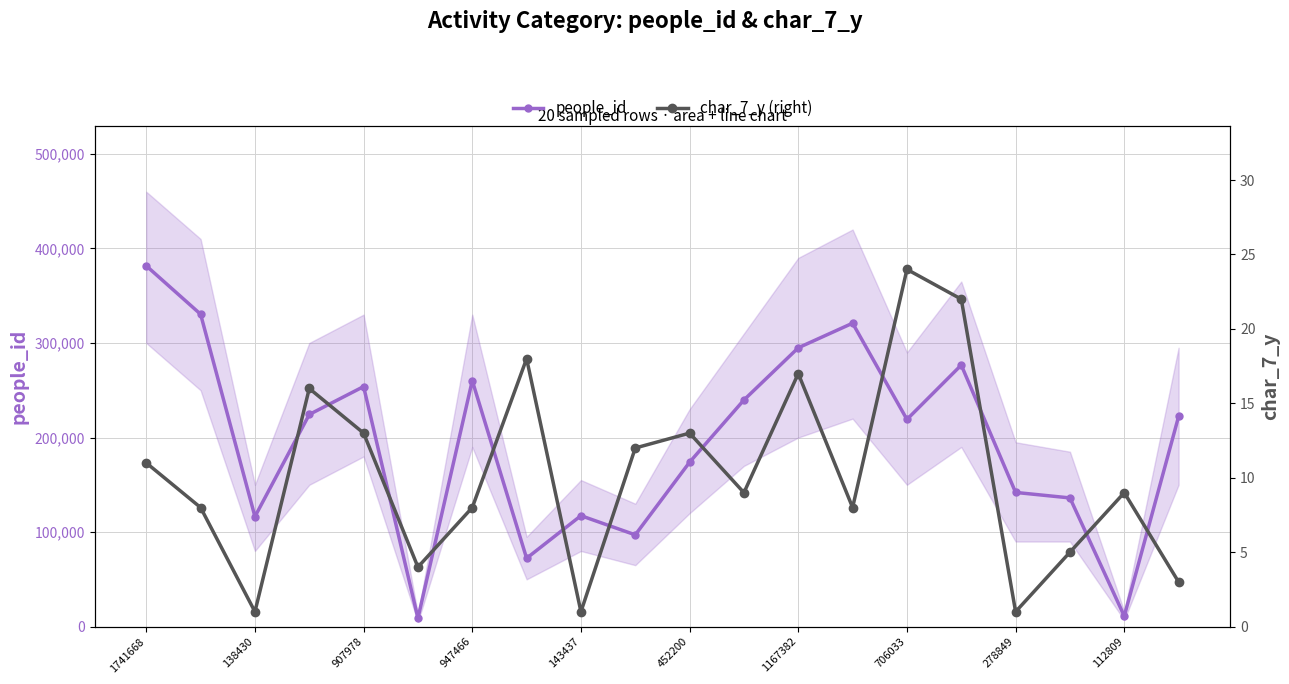

True or false: people_id and char_7_y (right) cross at least once.

False